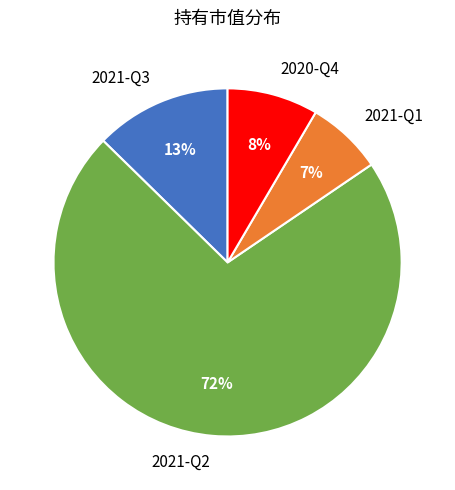

To the nearest percent, what is the average slice percentage?

25%